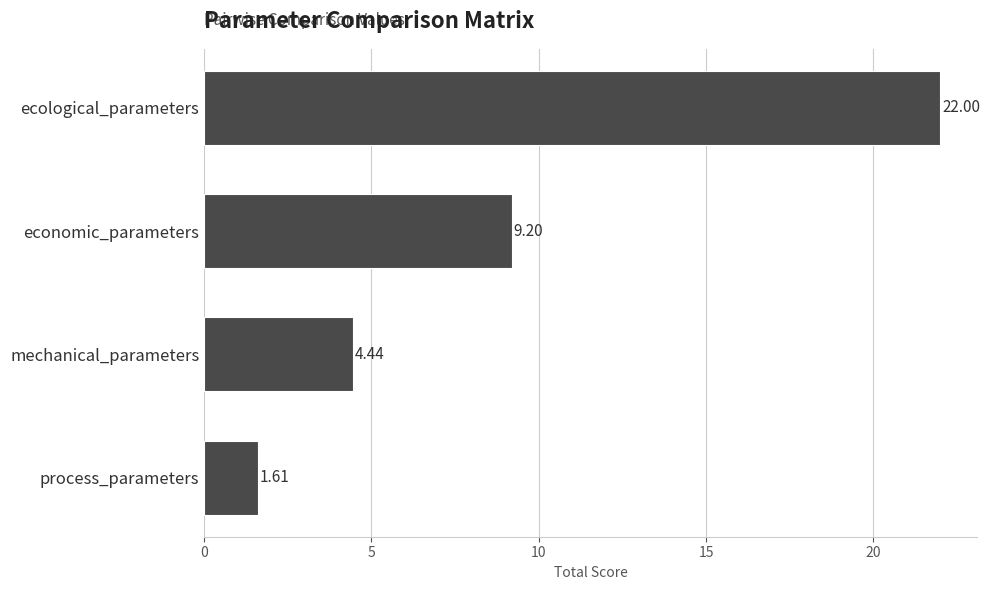

Between process_parameters and ecological_parameters, which is larger?

ecological_parameters